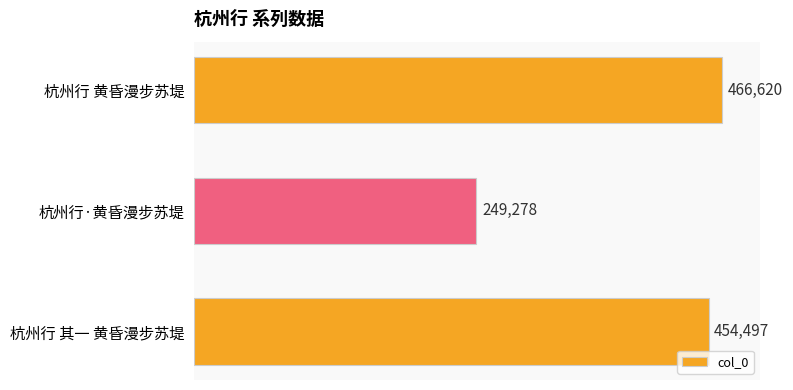

What is the sum of all values?

1170395